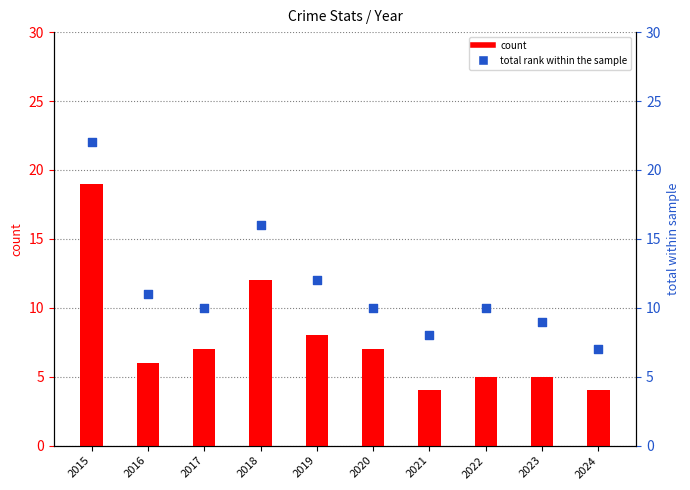

At which category is the sum across all series the highest?

2015